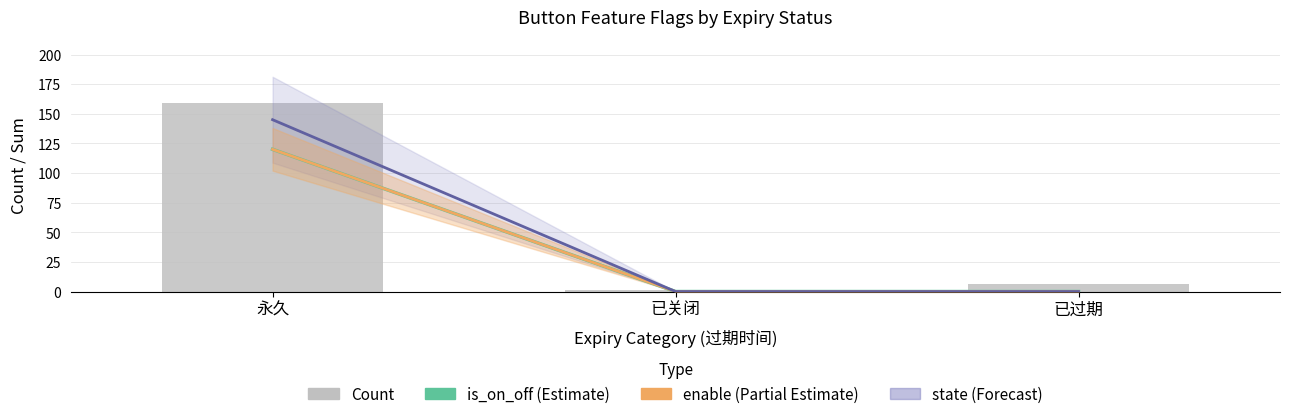

Which series has the largest total across all categories?

Count